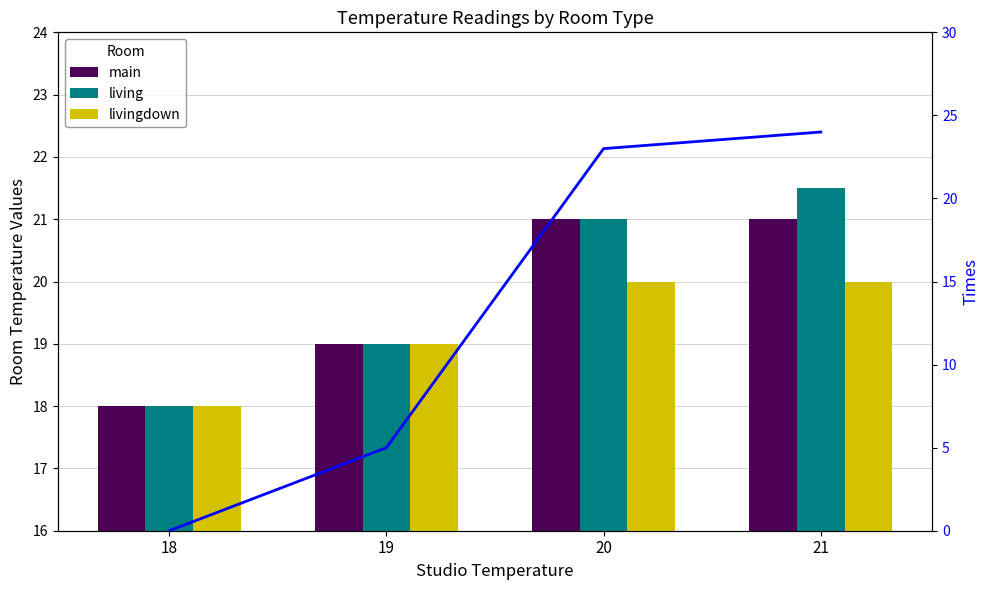

Count the number of data series in this chart.

4